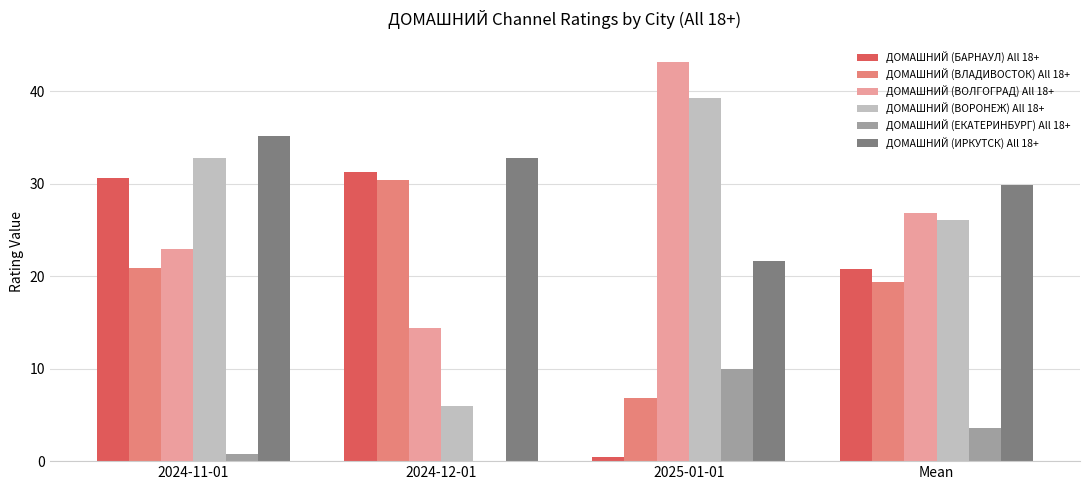

What is the maximum value for ДОМАШНИЙ (ВЛАДИВОСТОК) All 18+?

30.4